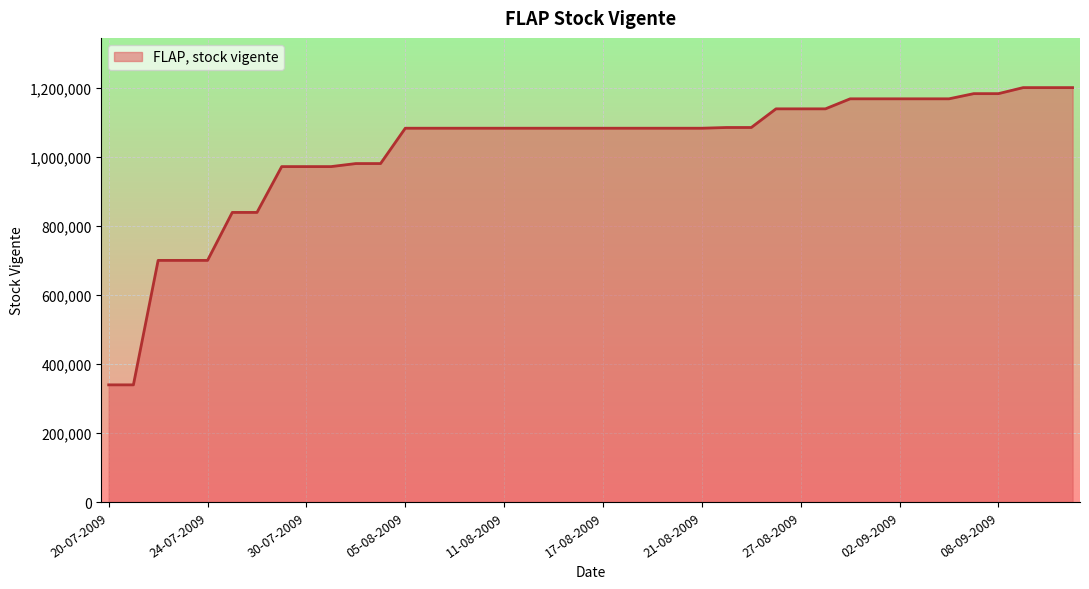

What is the difference between the maximum and minimum values?

861747